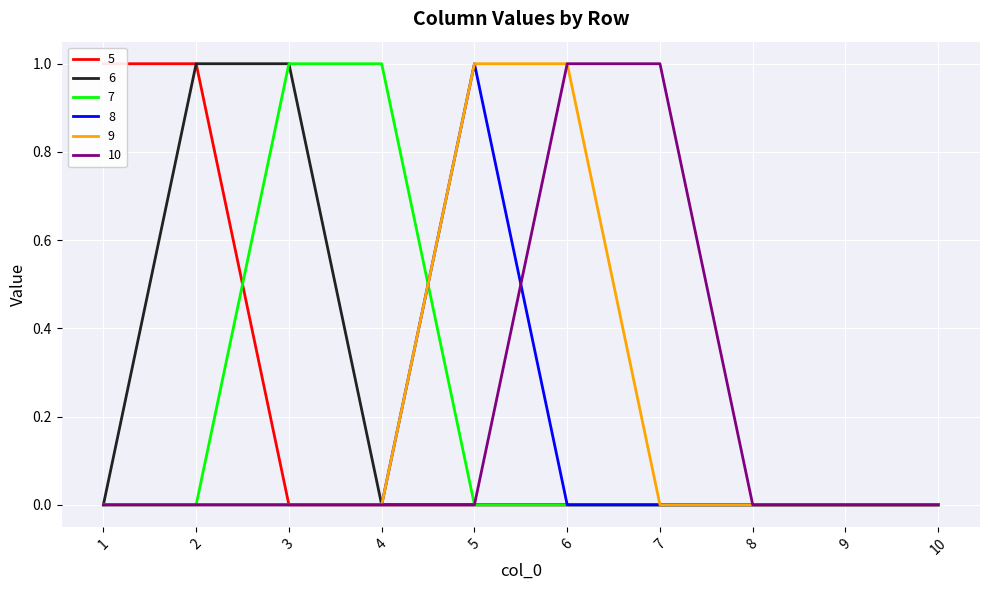

True or false: 8 and 5 cross at least once.

False